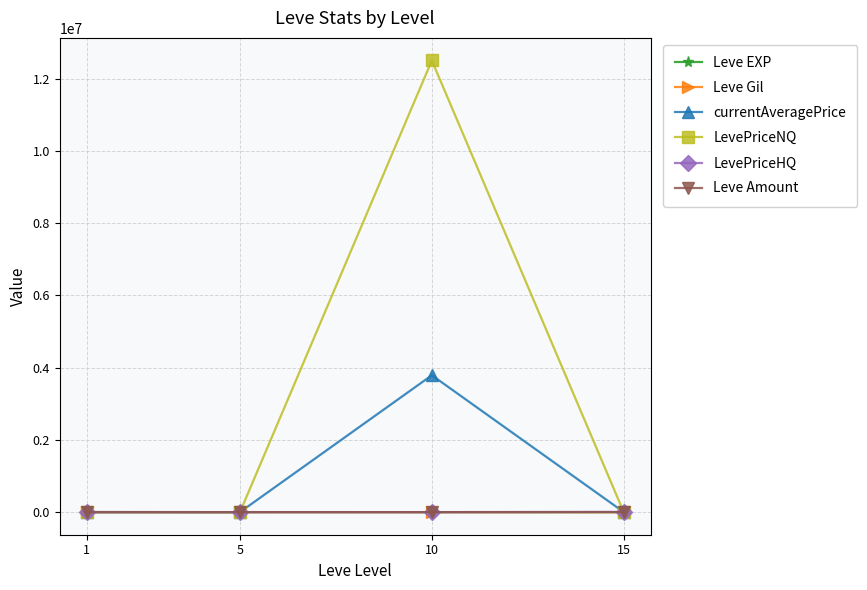

Which series has the largest range (max minus min)?

LevePriceNQ